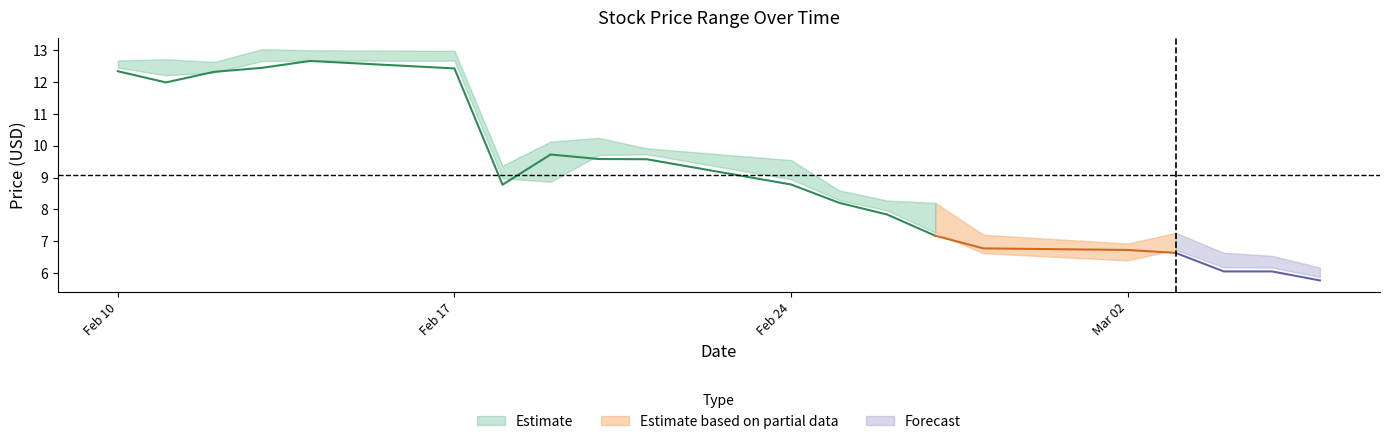

What is the average value of the Low series?

9.1